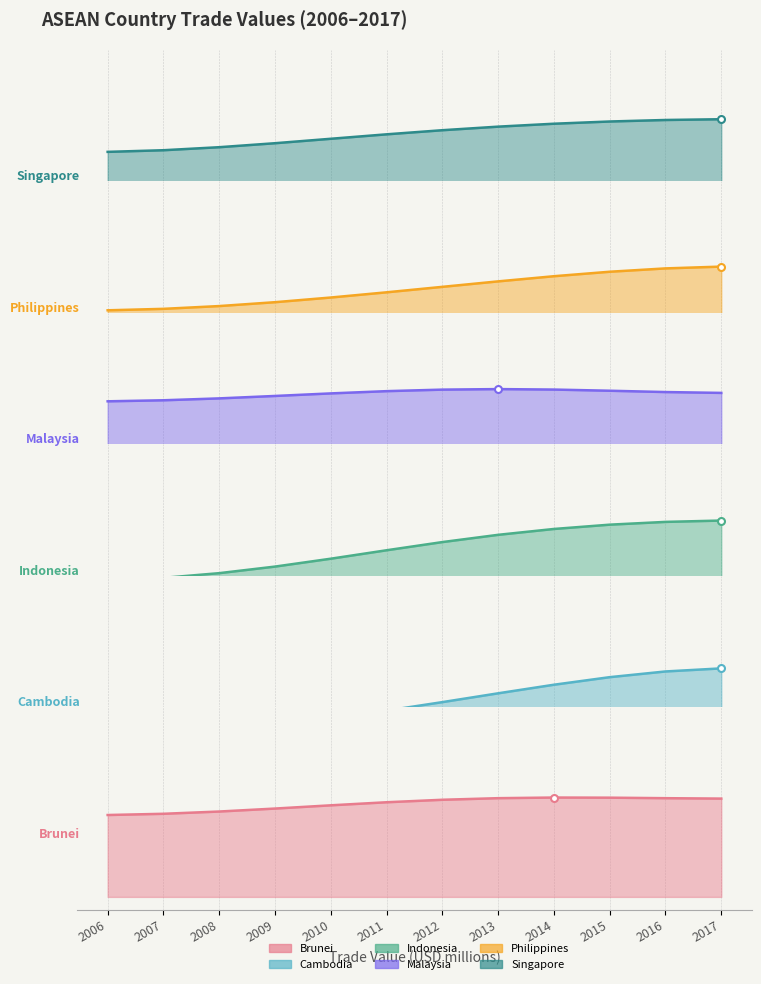

What is the value of the Cambodia point at the 5th from the left?

0.4